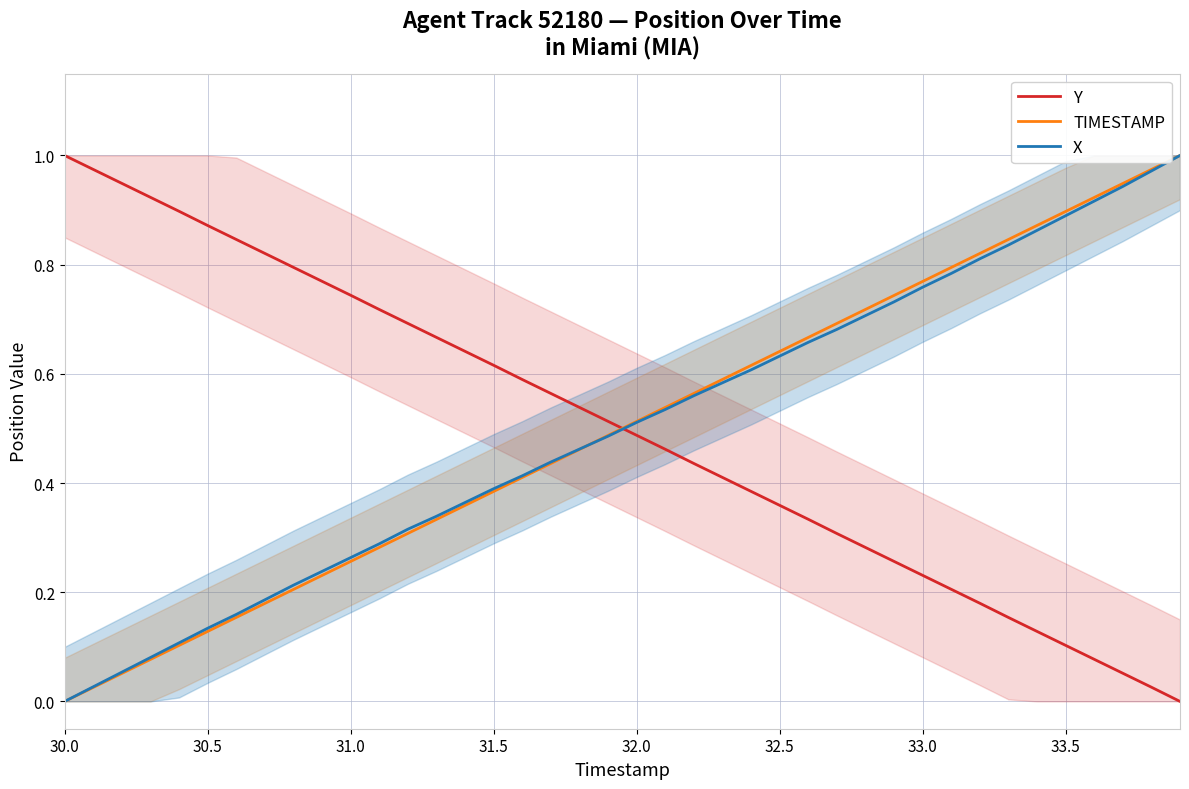

How many intersections are there between Y and TIMESTAMP?

1